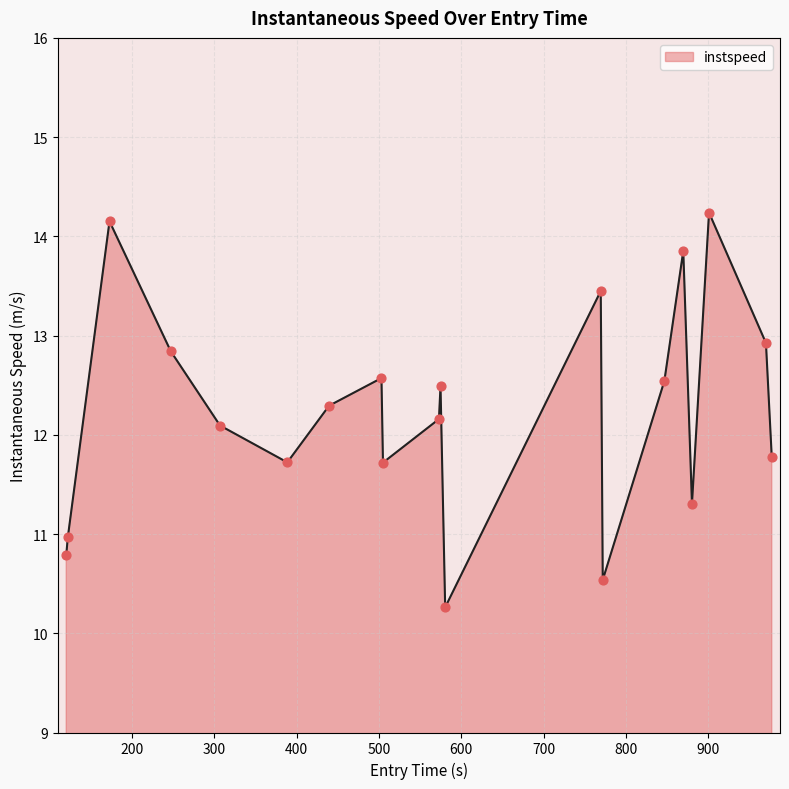

What is the maximum value shown in the chart?

14.2